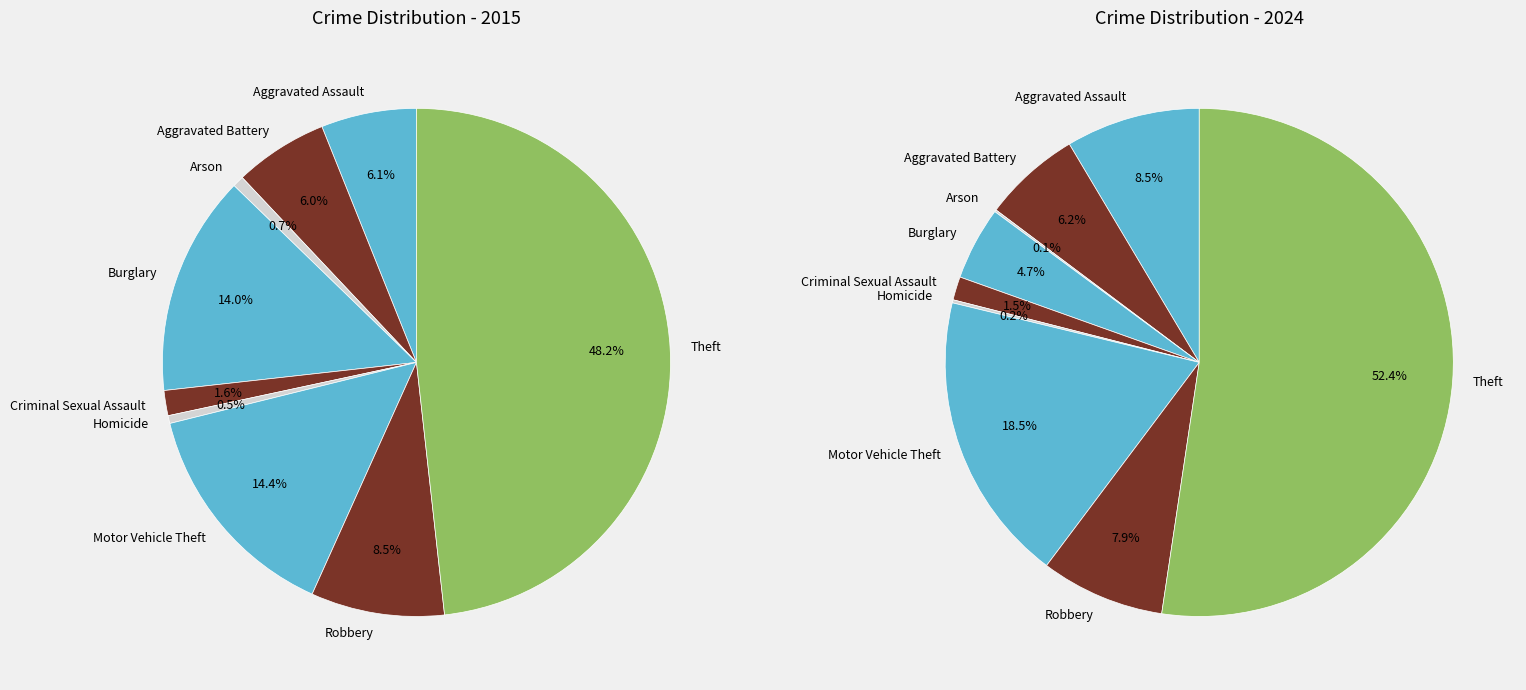

To the nearest percent, what is the difference between the largest and smallest slice percentages?

52%